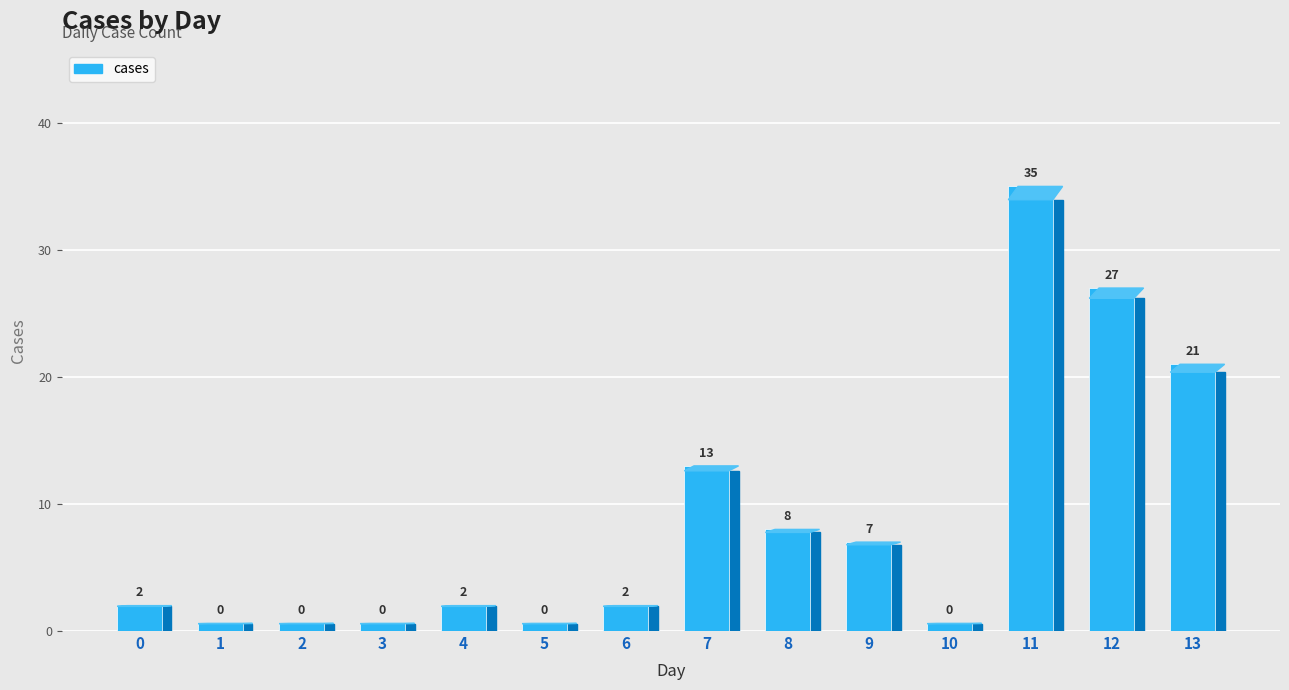

Reading left to right, what are all the values shown in this chart?

2	0	0	0	2	0	2	13	8	7	0	35	27	21